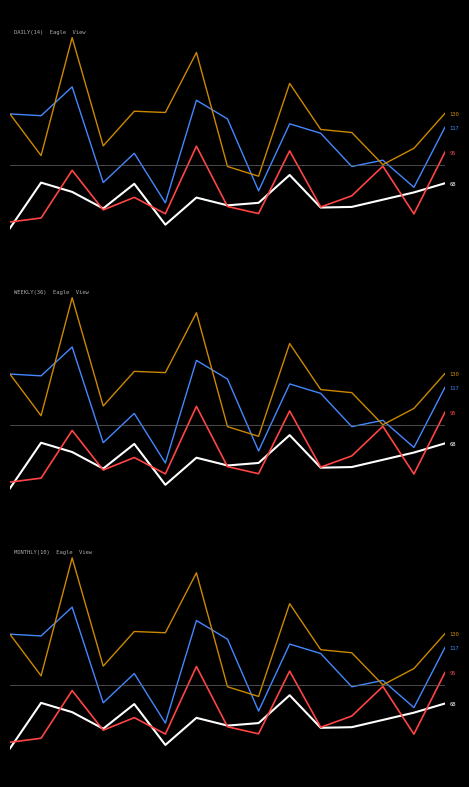

Is this an area chart (filled region under the line)?

No